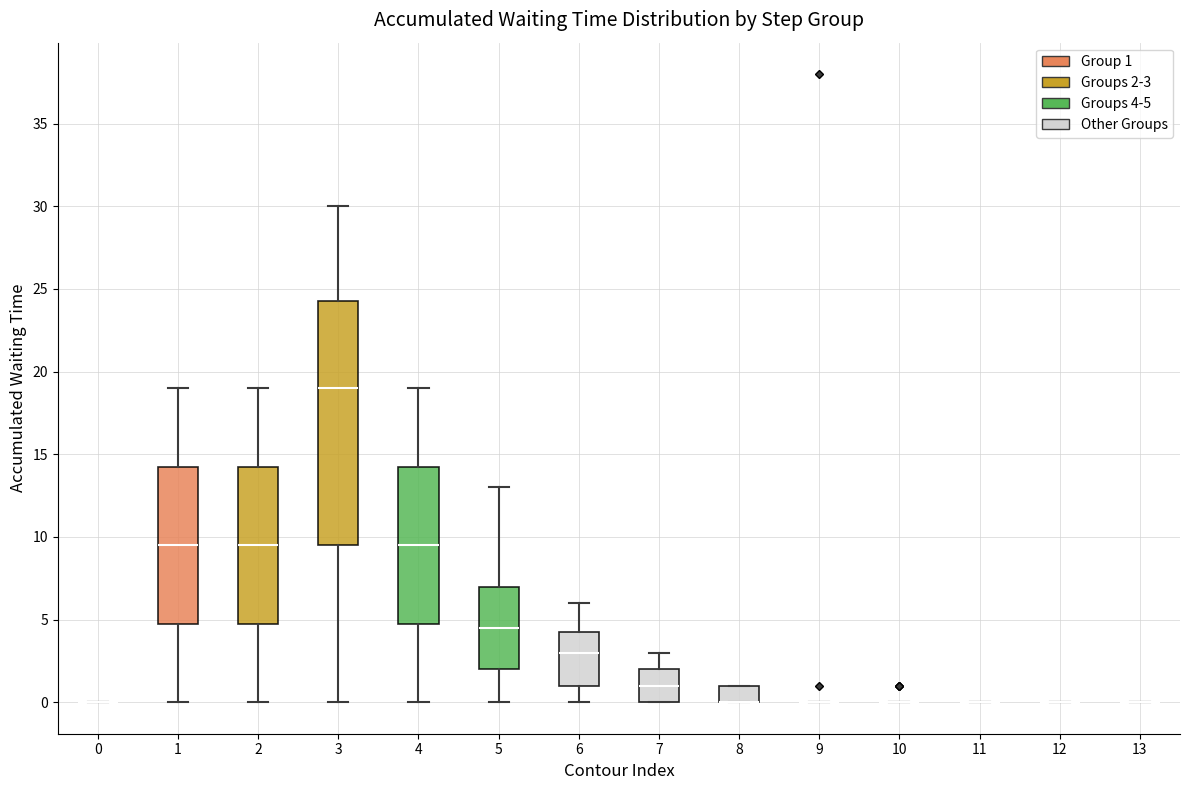

Comparing the boxes themselves (not the whiskers), which one is the tallest?

3